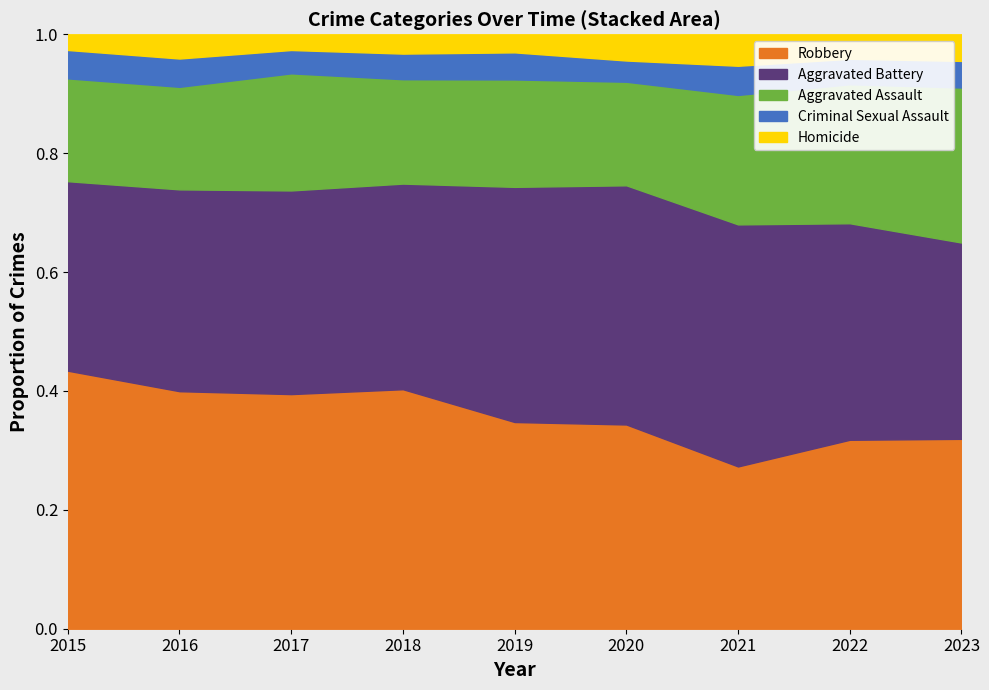

How many lines are shown in the chart?

5